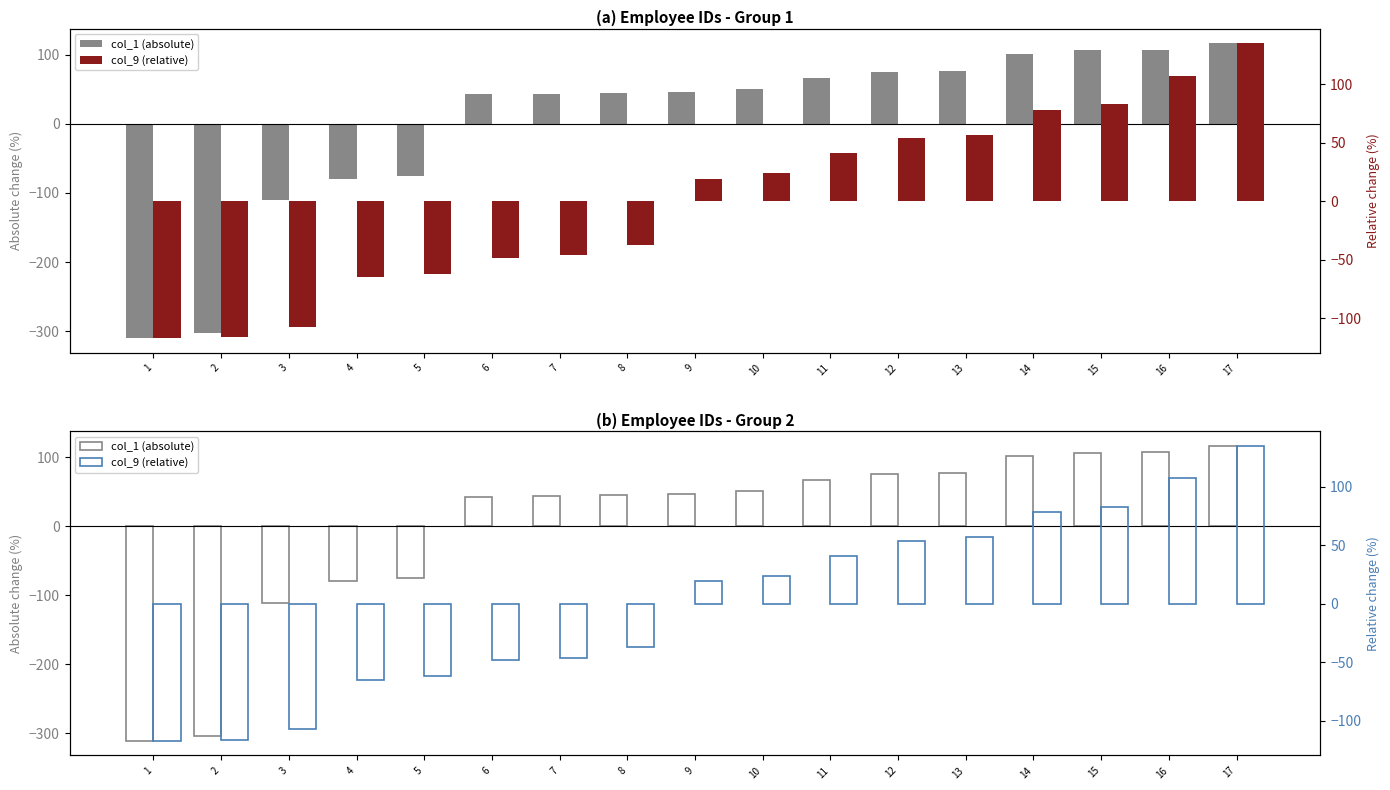

Rank the categories by col_1 (absolute) value from highest to lowest.

17, 16, 15, 14, 13, 12, 11, 10, 9, 8, 7, 6, 5, 4, 3, 2, 1